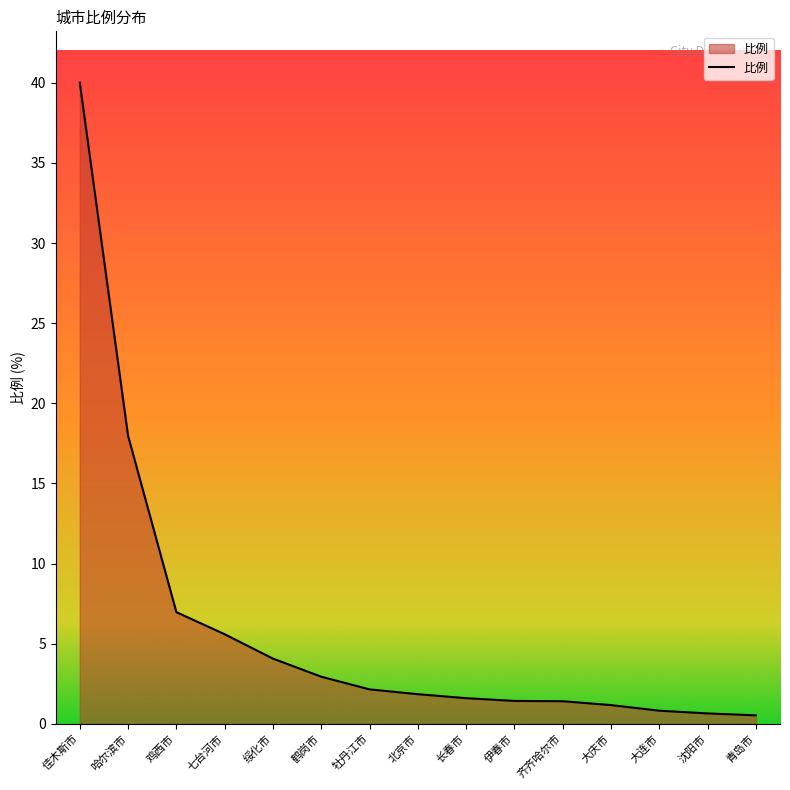

Which has a higher value, 牡丹江市 or 大连市?

牡丹江市